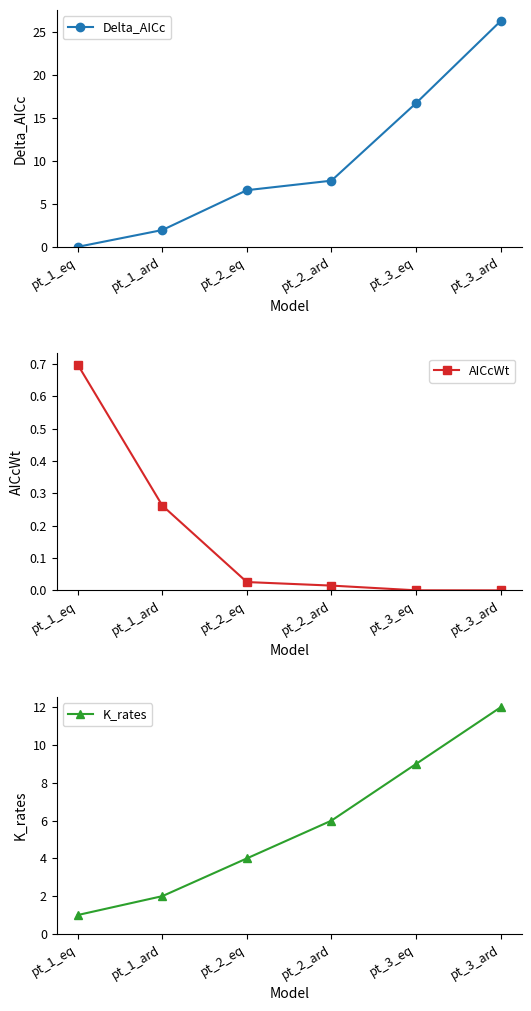

Reading right to left, list all the values displayed in this chart.

Delta_AICc: 26.3	16.7	7.7	6.6	2.0	0.0
AICcWt: 0.0	0.0	0.0	0.0	0.3	0.7
K_rates: 12.0	9.0	6.0	4.0	2.0	1.0